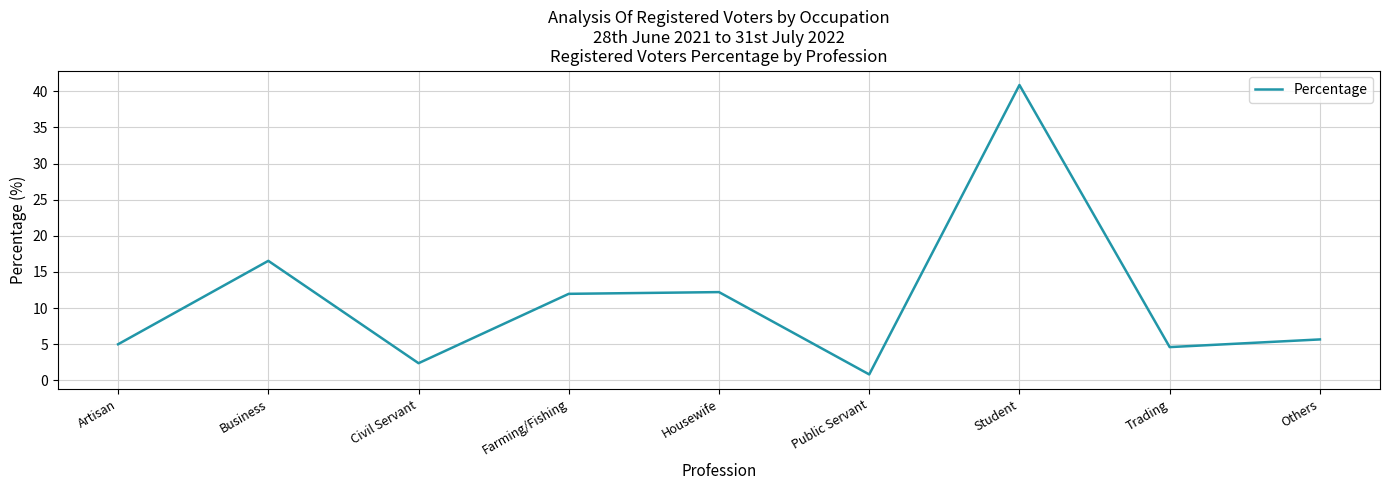

The chart shows a value of 3.5 at Housewife. True or false?

False